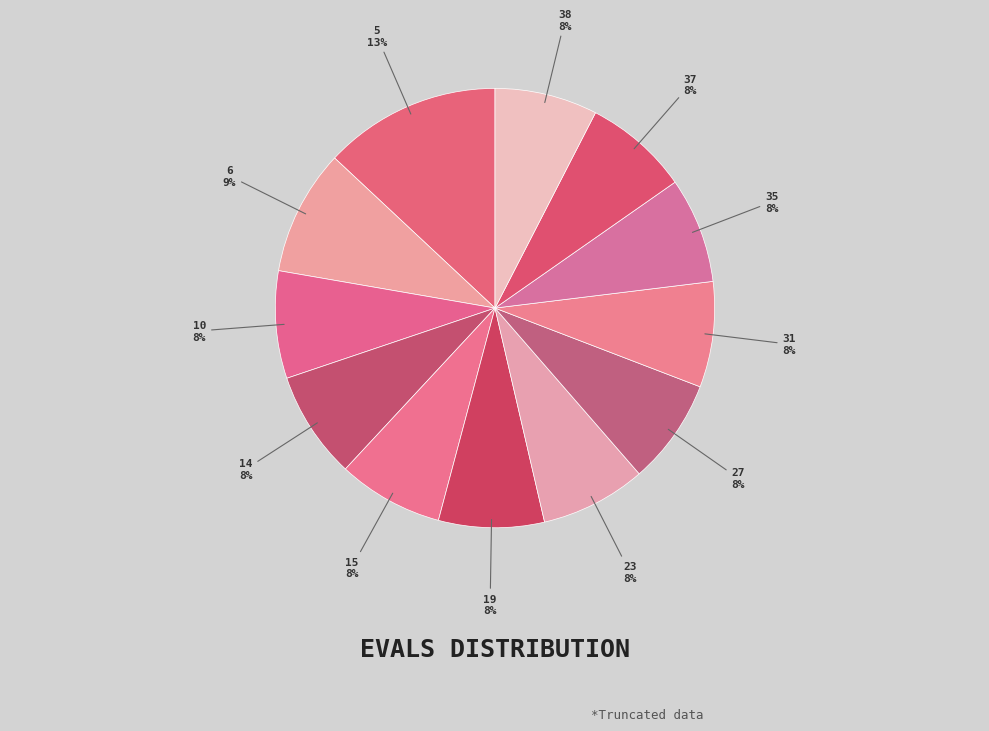

The 10 slice represents 20% of the pie. True or false?

False